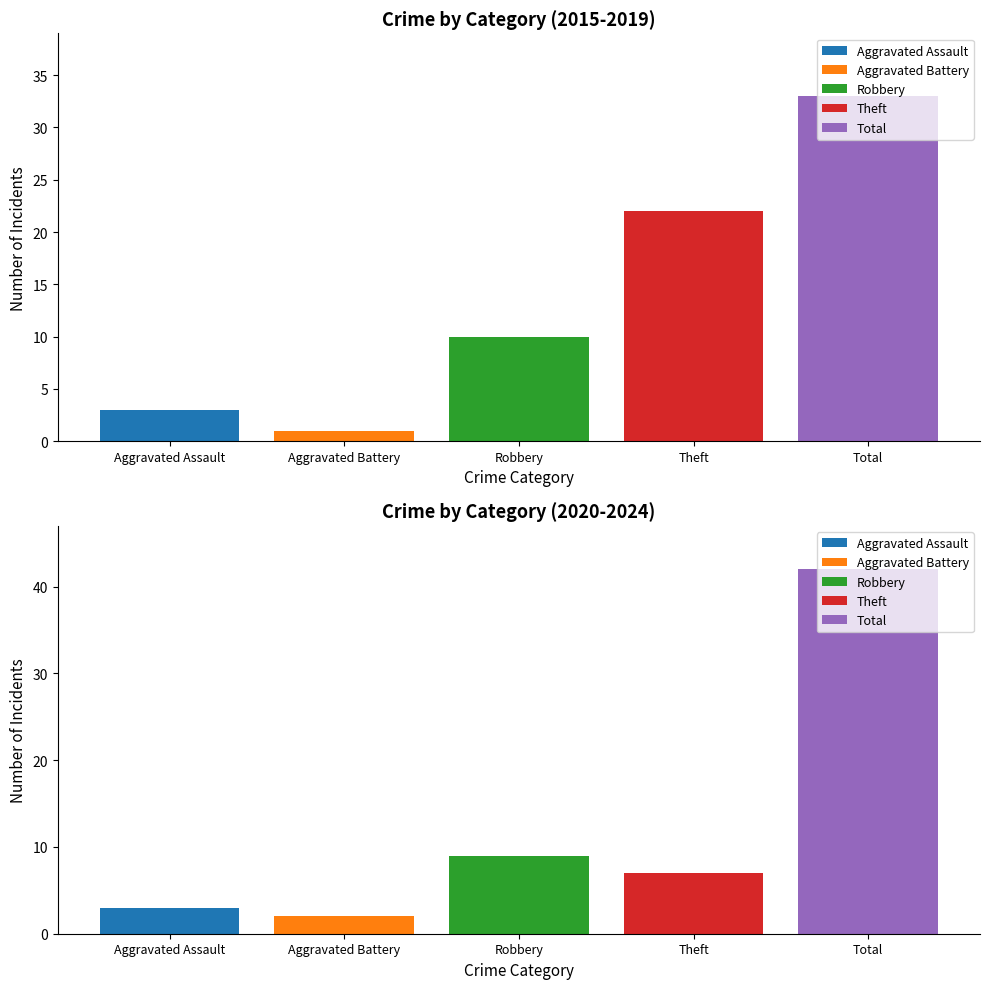

Are the bars horizontal?

No